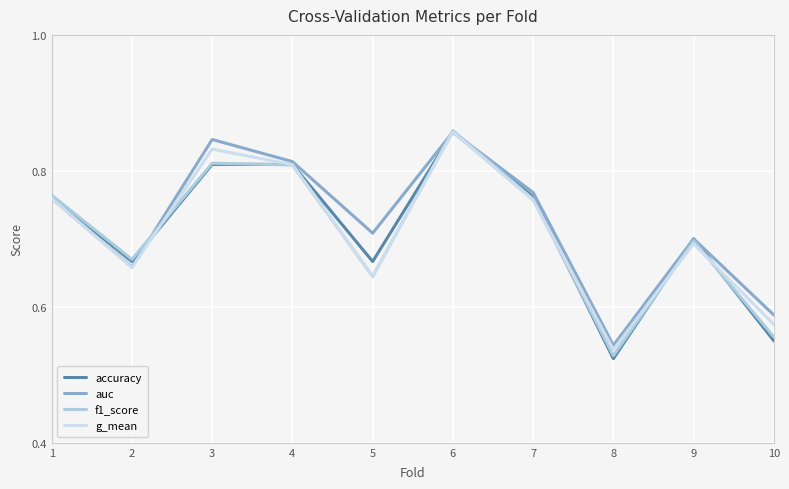

At which category is the sum across all series the highest?

6